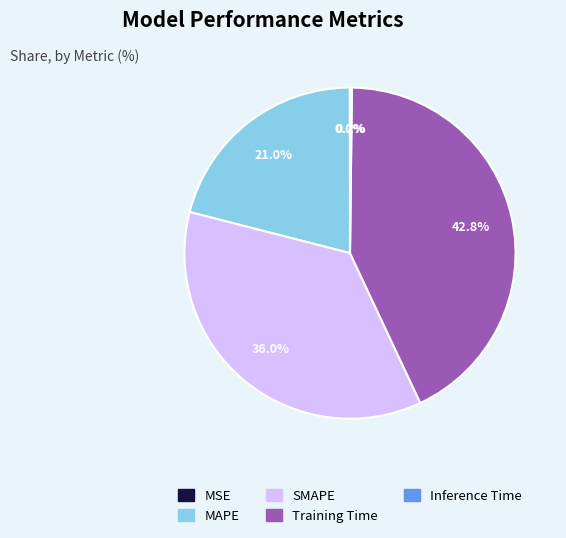

Which has a higher value, MAPE or Training Time?

Training Time